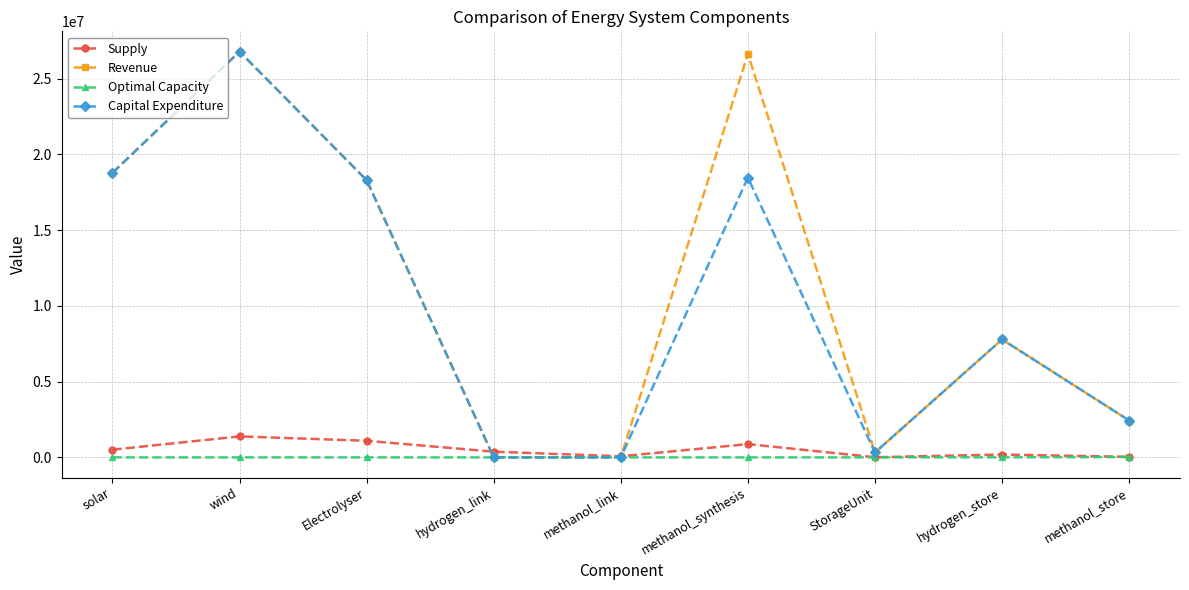

What are all the series names shown in the legend?

Supply, Revenue, Optimal Capacity, Capital Expenditure